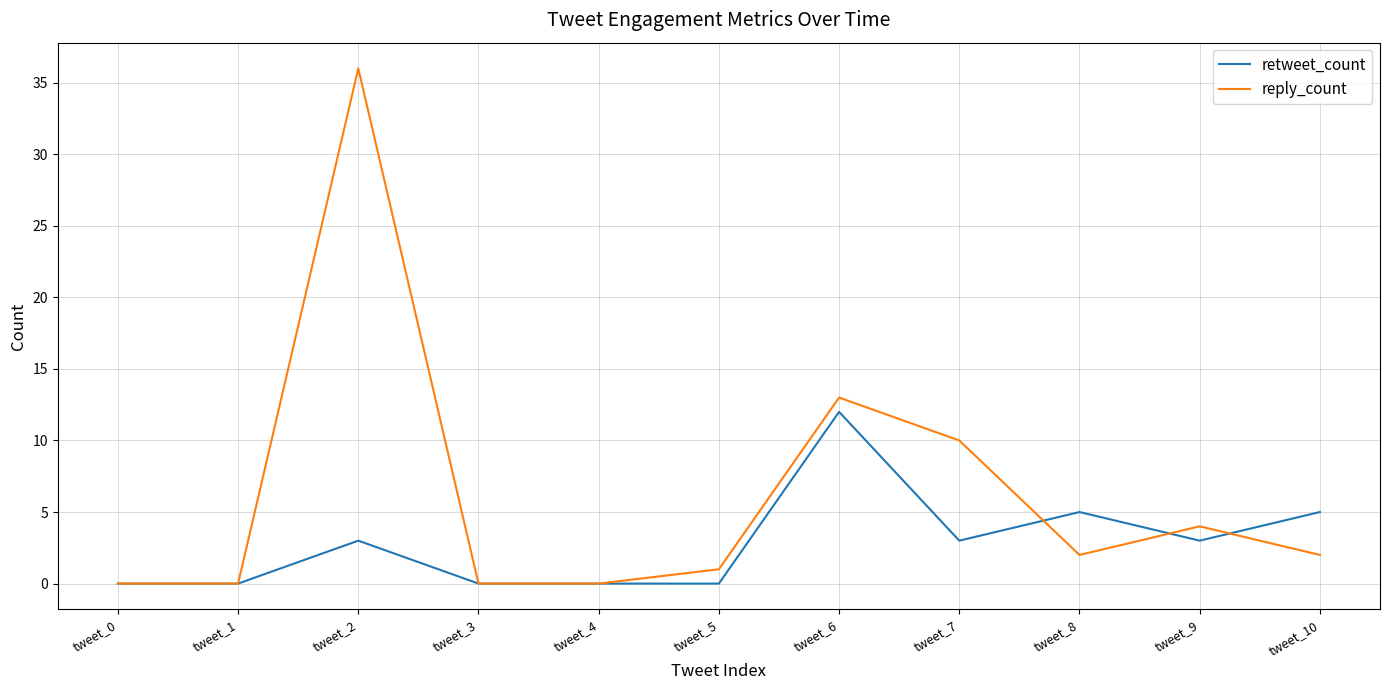

Reading right to left, what are all the values shown in this chart?

retweet_count: tweet_10=5	tweet_9=3	tweet_8=5	tweet_7=3	tweet_6=12	tweet_5=0	tweet_4=0	tweet_3=0	tweet_2=3	tweet_1=0	tweet_0=0
reply_count: tweet_10=2	tweet_9=4	tweet_8=2	tweet_7=10	tweet_6=13	tweet_5=1	tweet_4=0	tweet_3=0	tweet_2=36	tweet_1=0	tweet_0=0